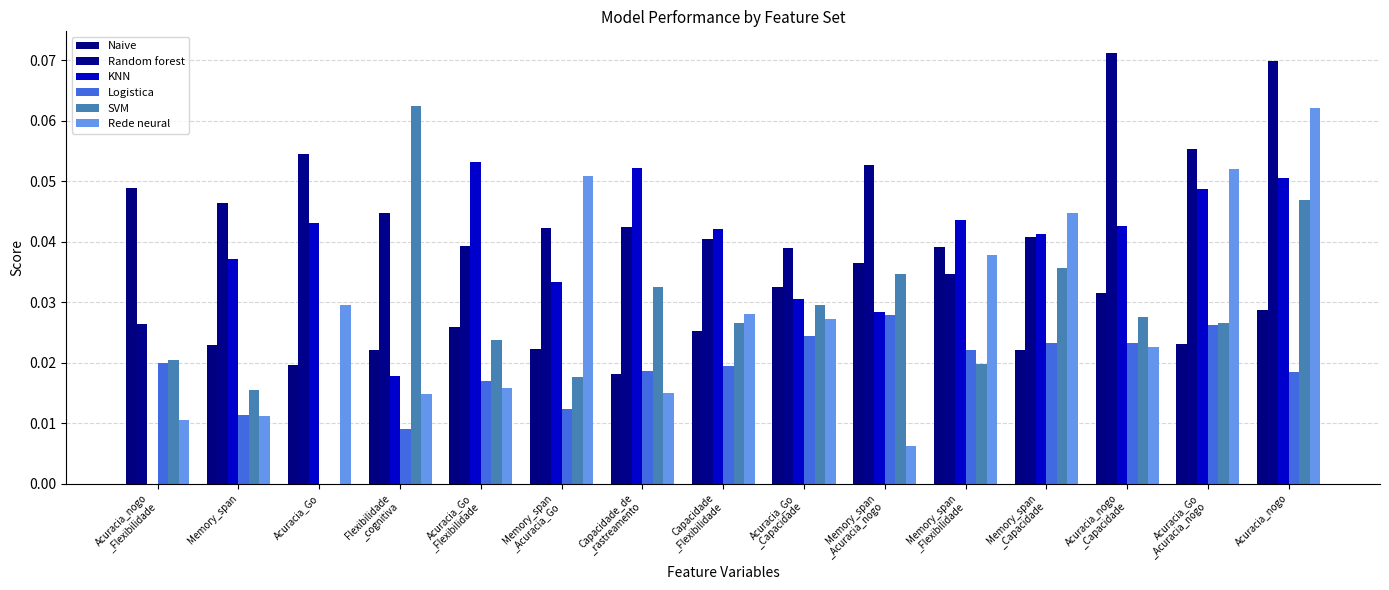

How many data points in Logistica are above 0?

14